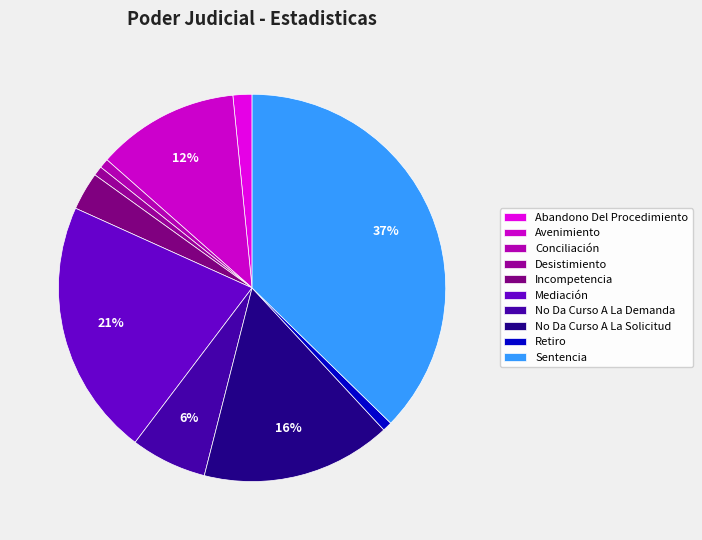

Is it true that No Da Curso A La Solicitud is 2% of the pie?

False